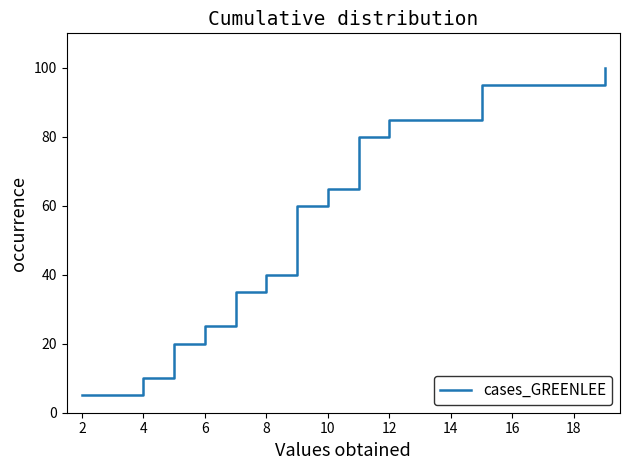

What is the sum of all values?

2000.0